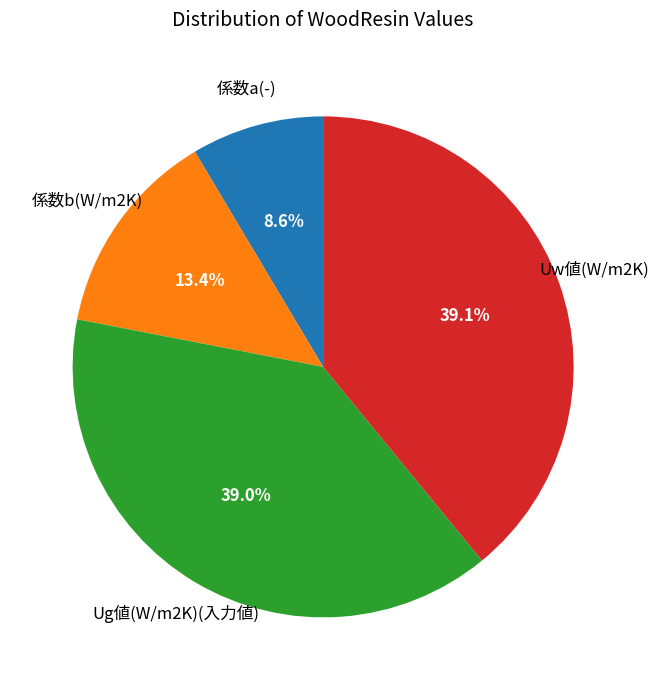

Does any single category account for the majority?

No